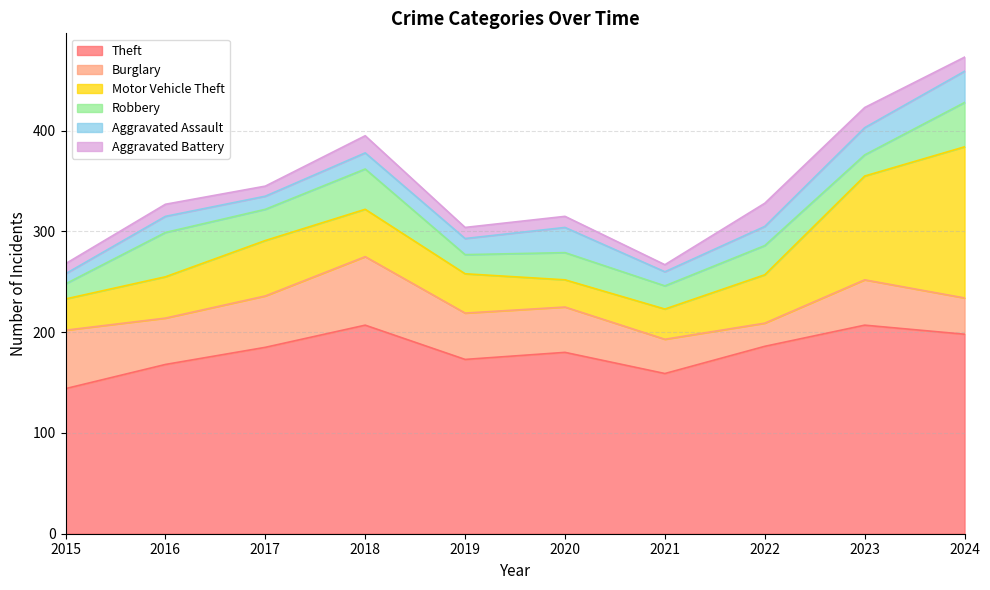

True or false: Burglary and Theft intersect in this chart.

False